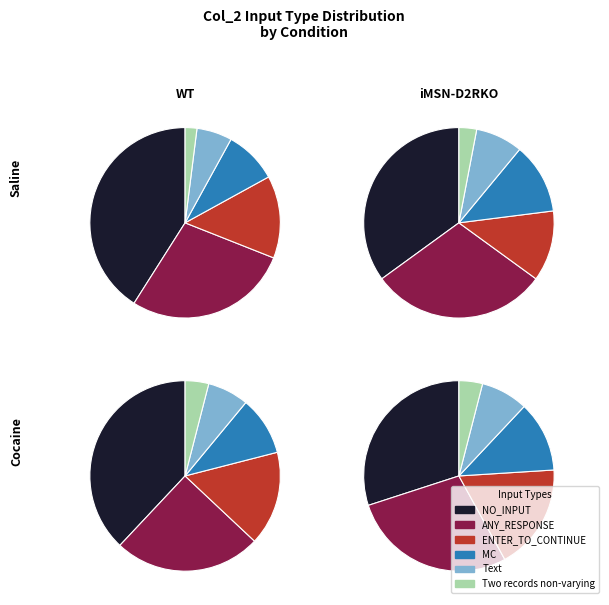

How many slices are in this pie chart?

6